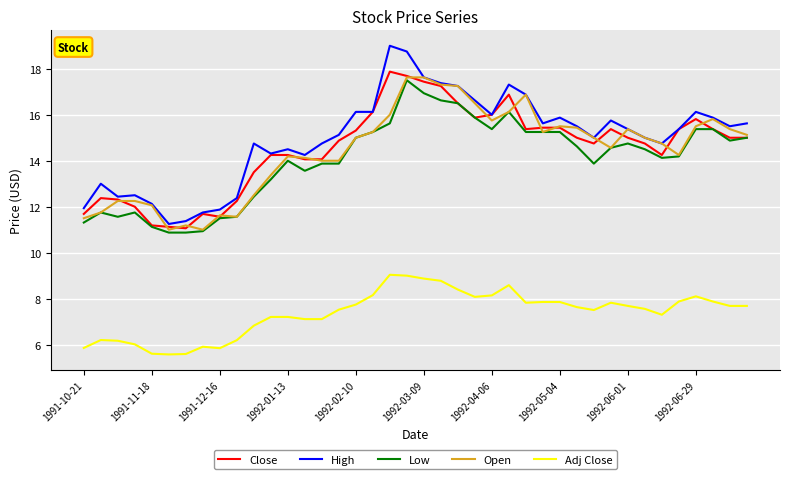

True or false: Low and High cross at least once.

False